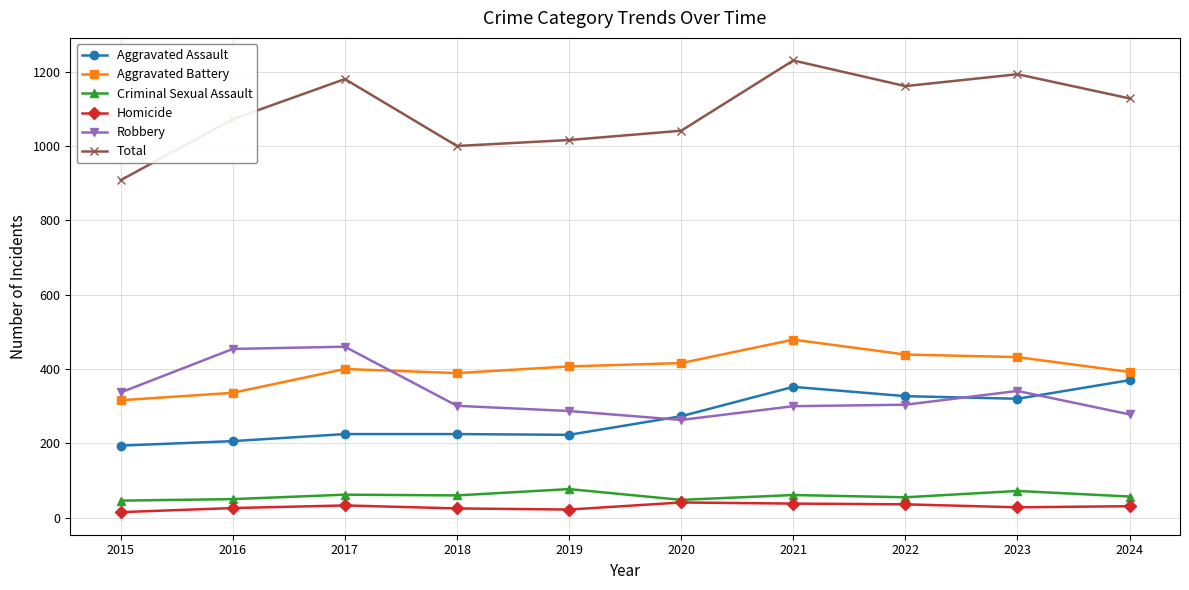

What is the minimum value for Aggravated Battery?

316